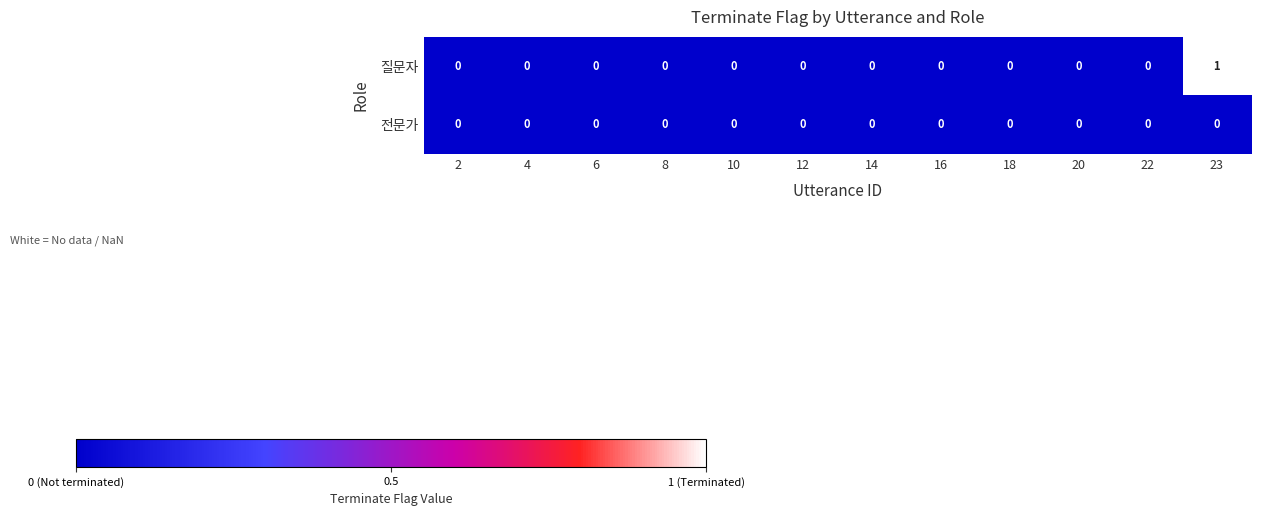

Which series has the largest total across all categories?

질문자